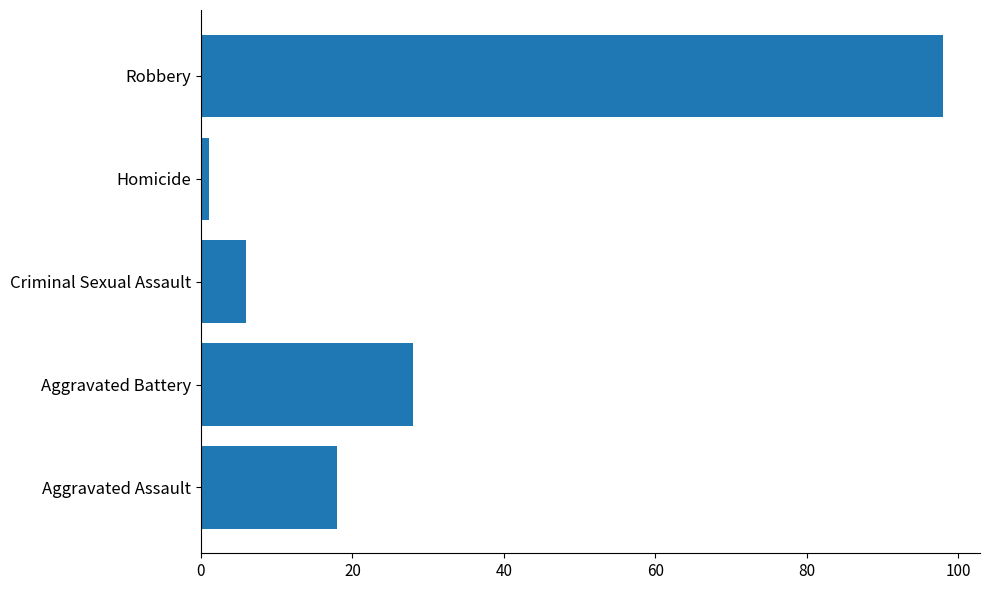

What is the sum of all values?

151